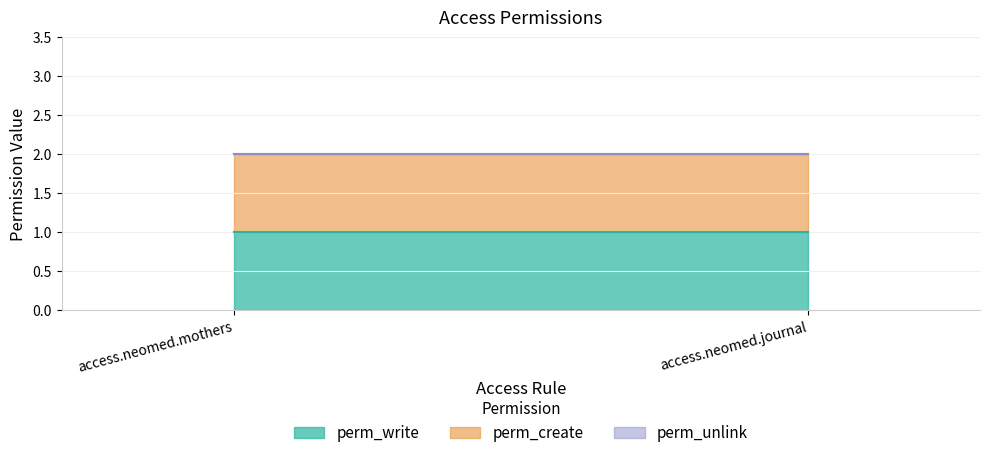

Which series has the largest total across all categories?

perm_write